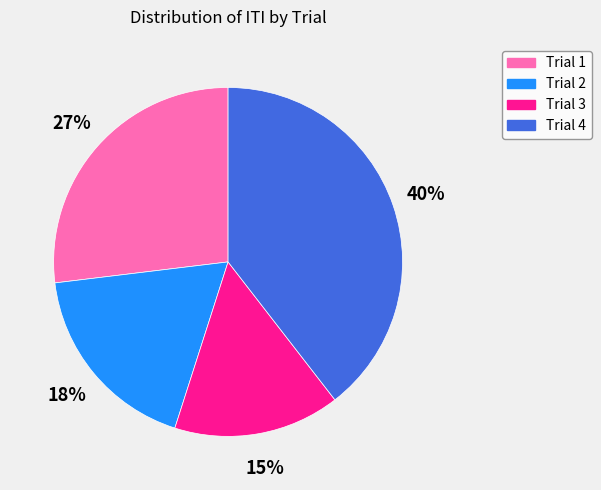

Rank the categories by value from lowest to highest.

Trial 3, Trial 2, Trial 1, Trial 4